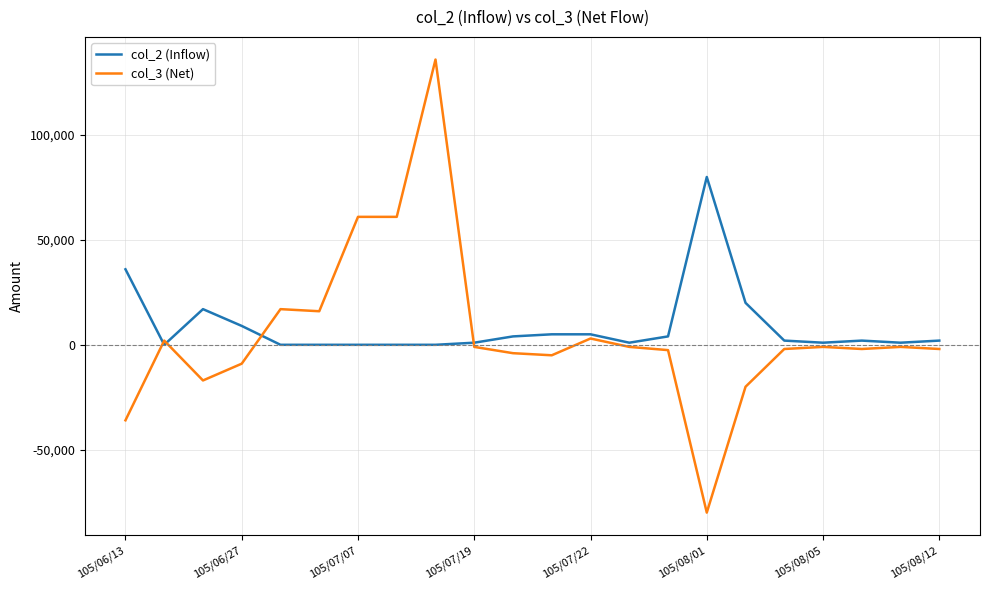

What is the lowest value of the col_3 (Net) series?

-80000